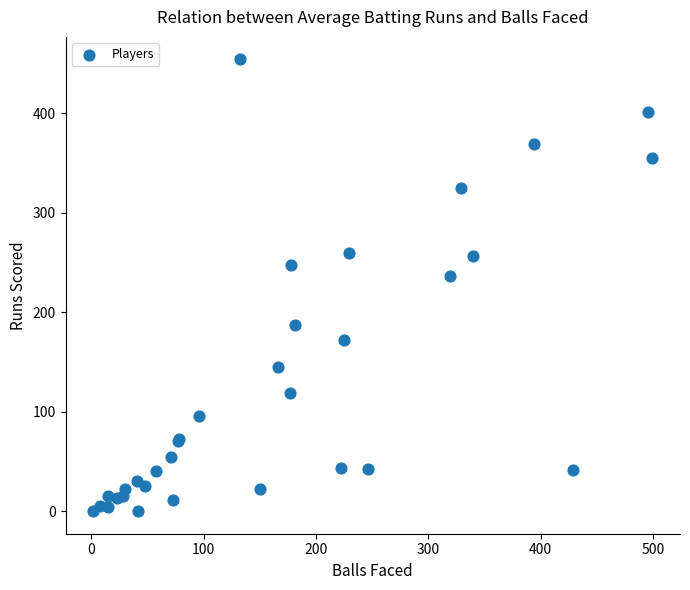

What Y value in the scatter plot is closest to 227?

236